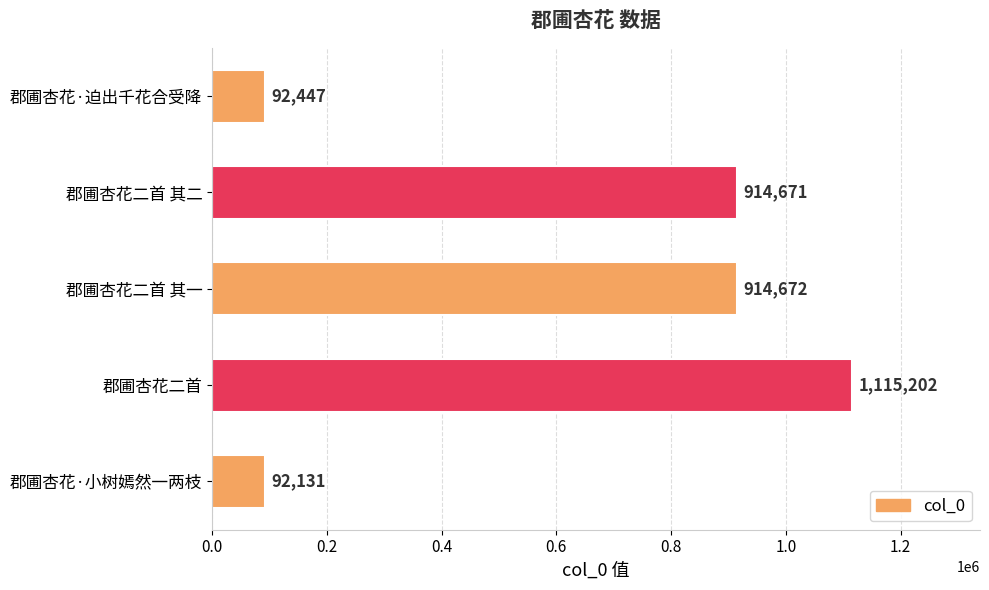

How many data points are less than 914671?

2